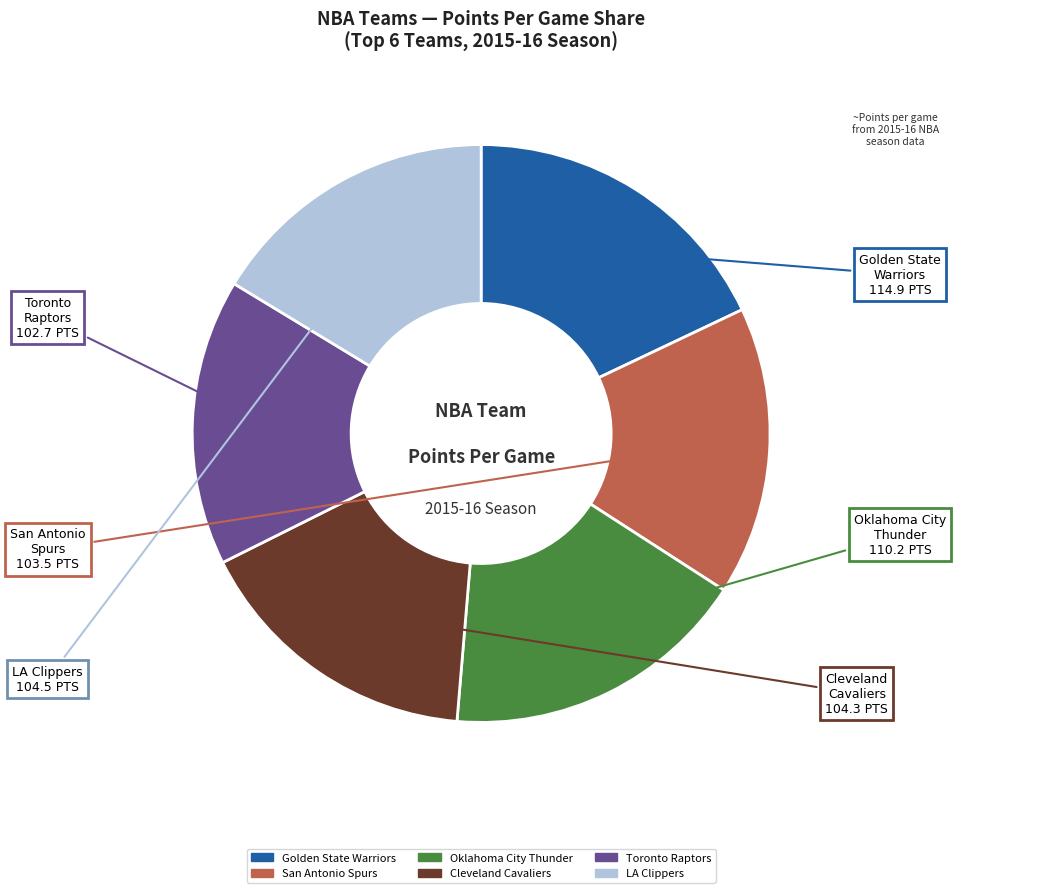

Is there any slice that represents more than half of the pie?

No